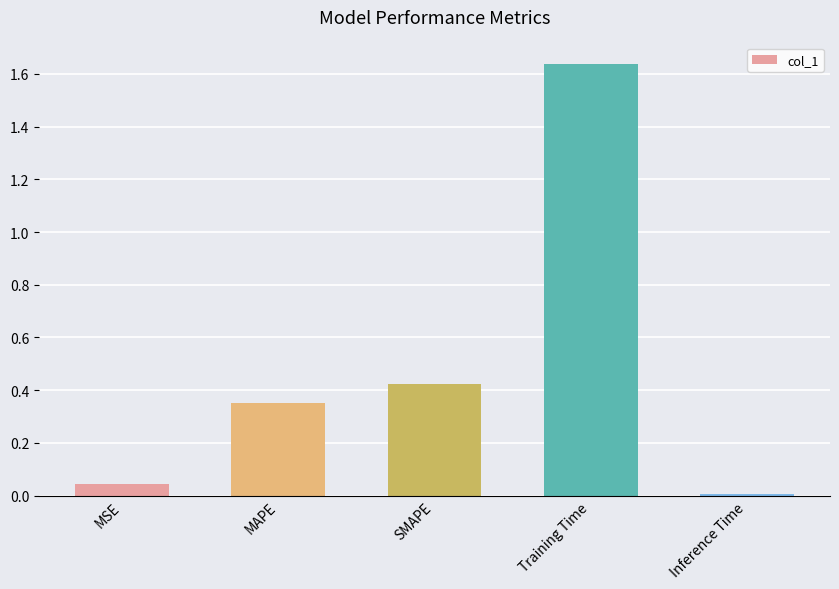

Which label corresponds to the smallest value in the chart?

Inference Time